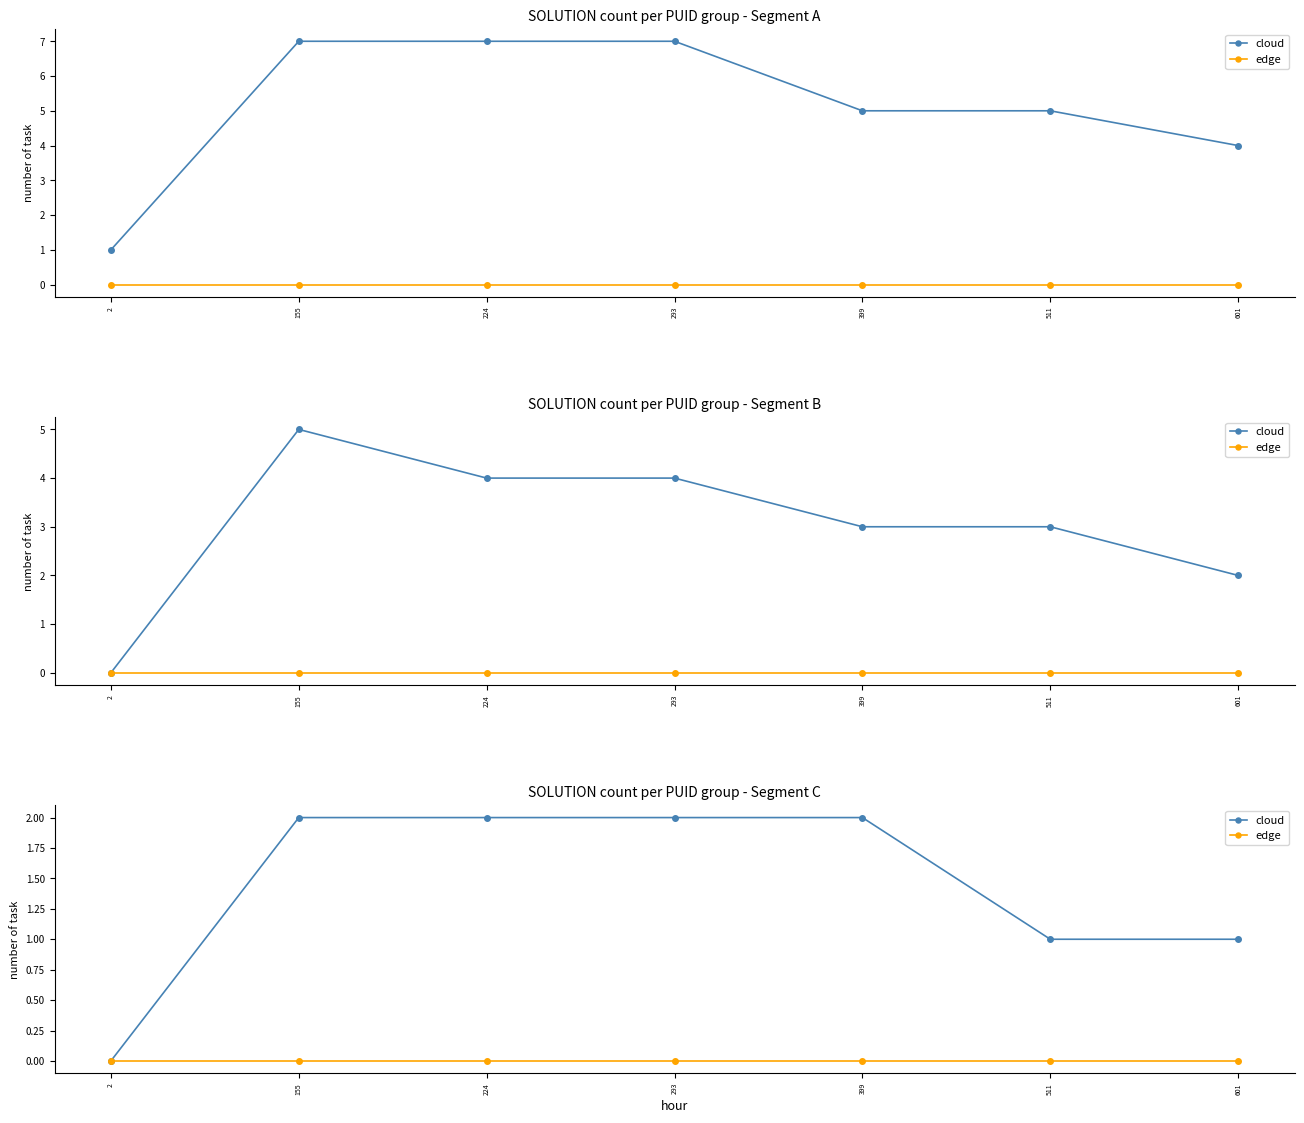

How many lines are shown in the chart?

2